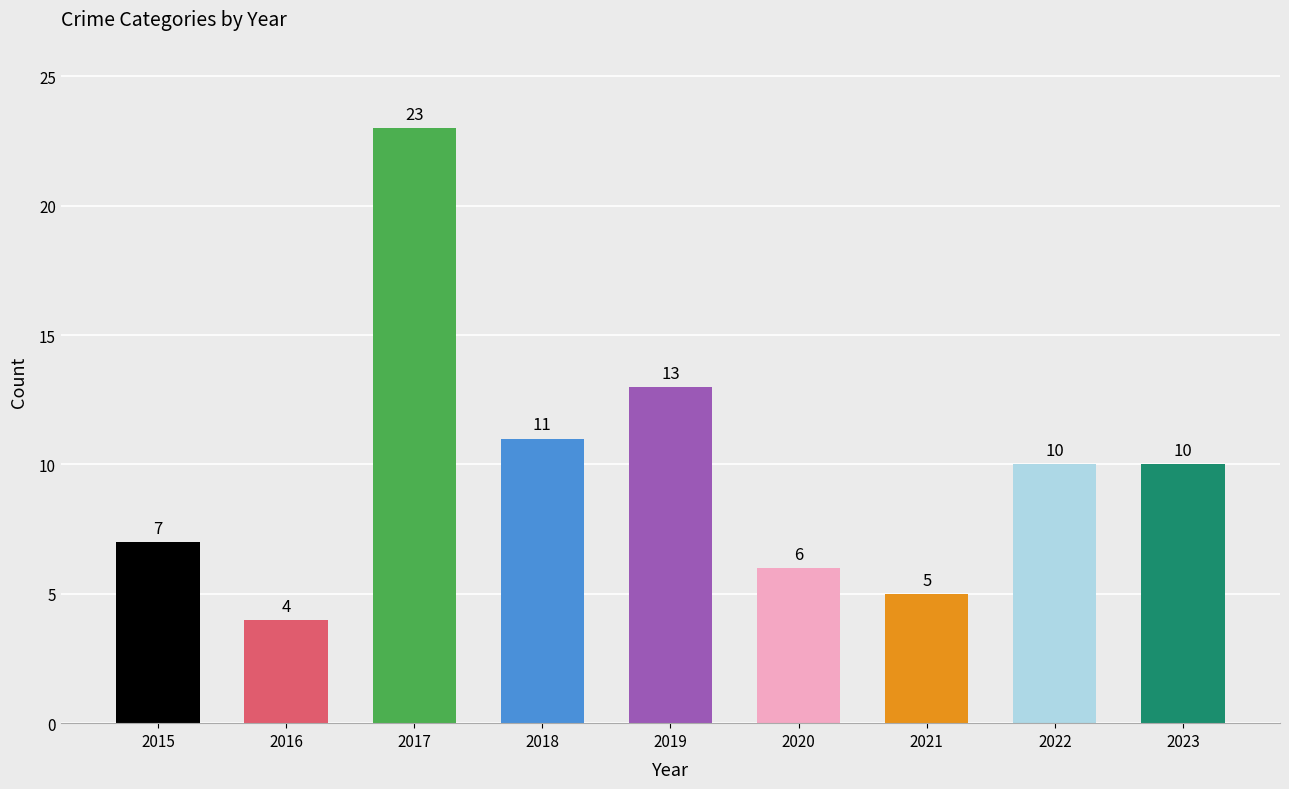

What is the value of the 5th bar from the left?

13